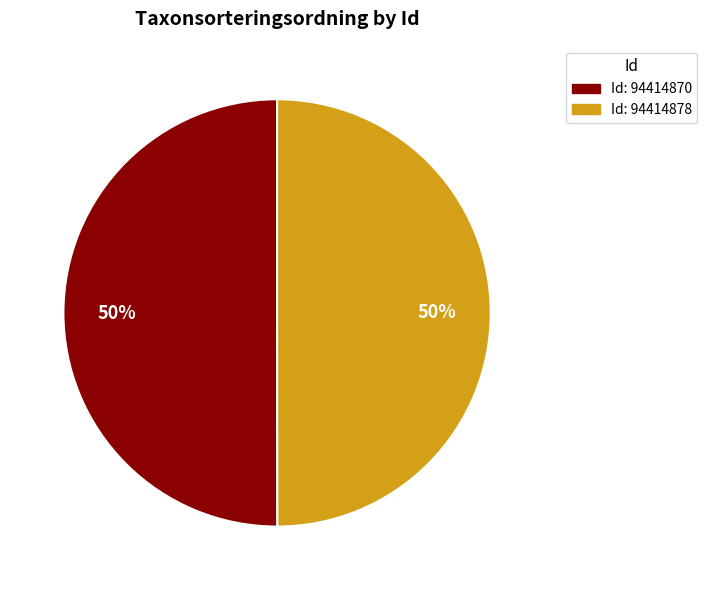

How many slices are in this pie chart?

2